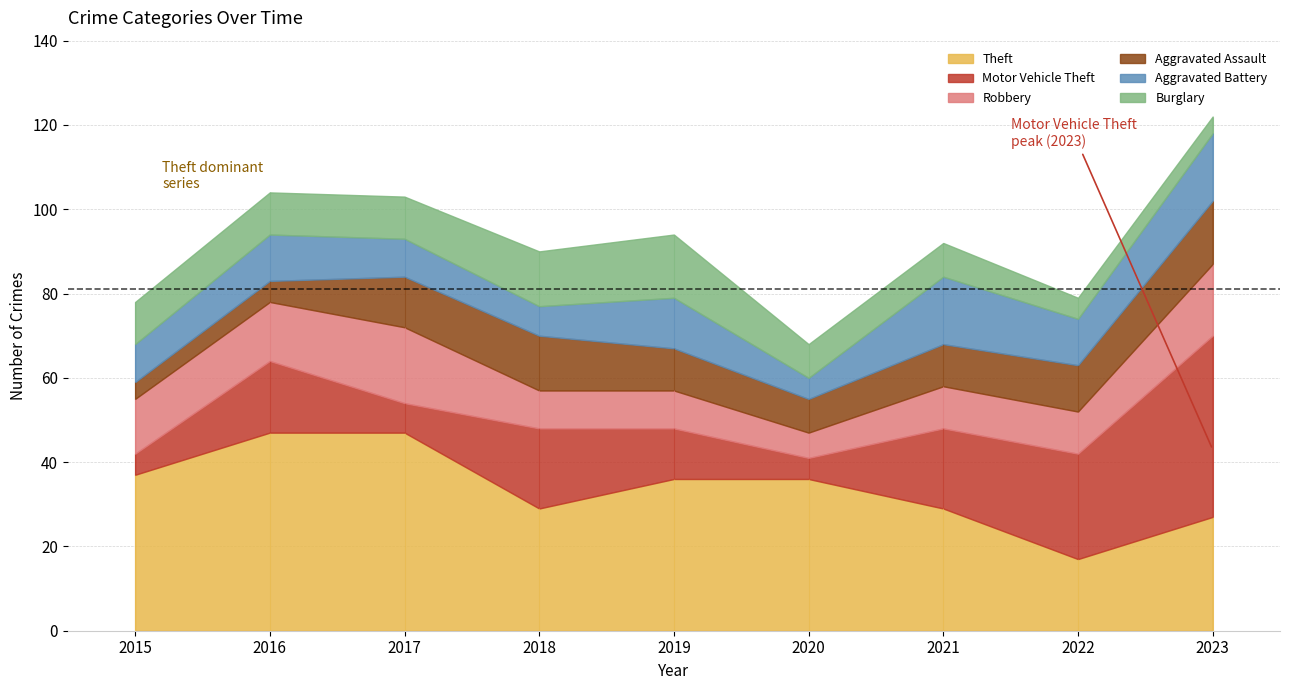

True or false: Theft and Robbery cross at least once.

False